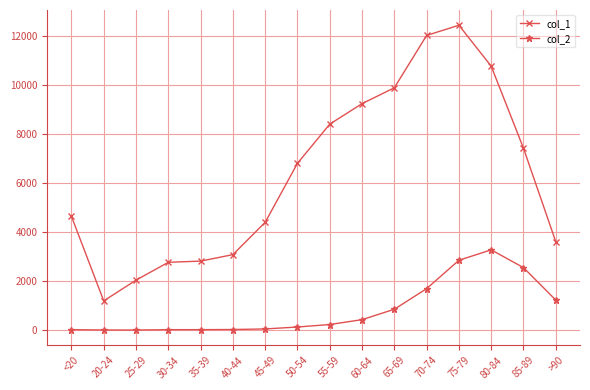

The col_1 series shows 9883 at 65-69. True or false?

True